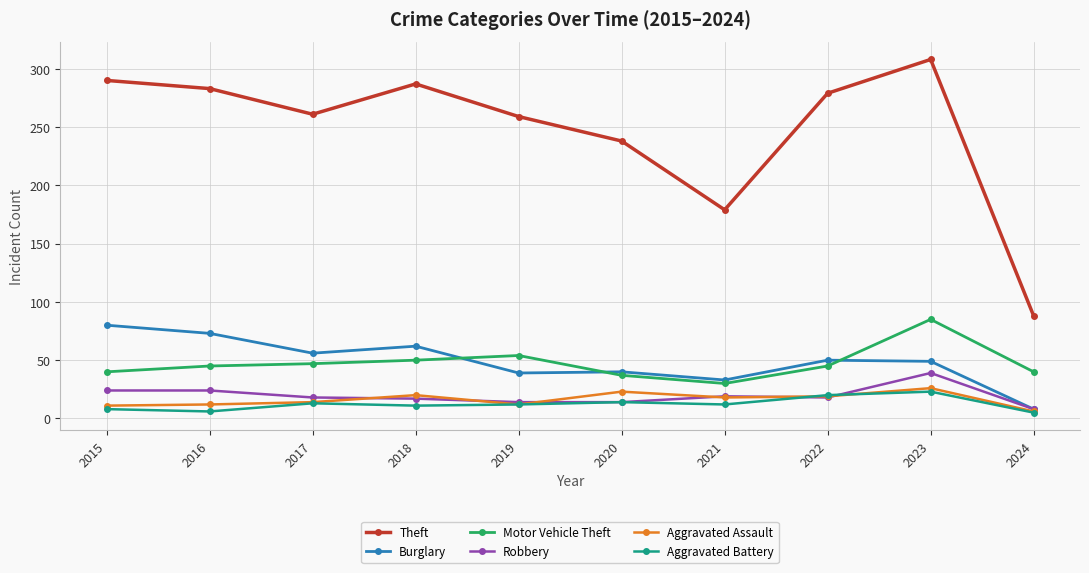

What is the difference between the maximum and minimum values in the Aggravated Assault series?

20